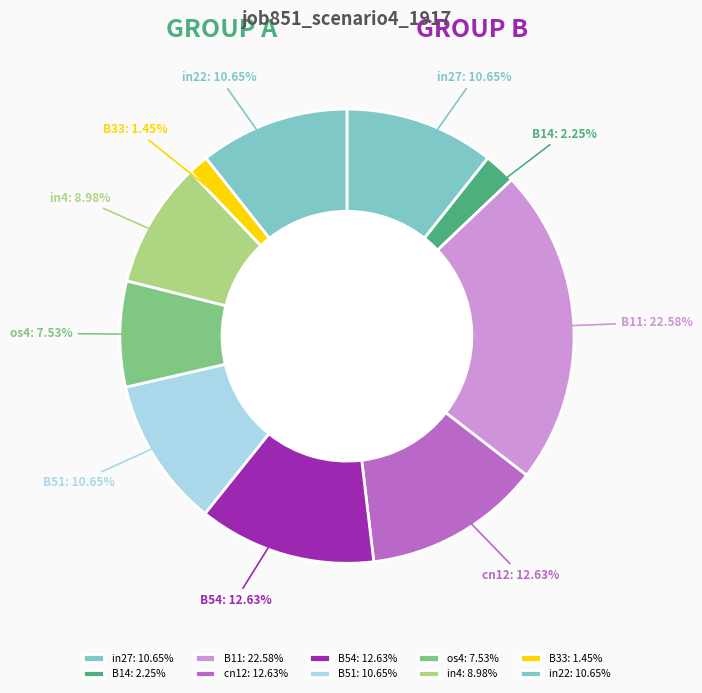

Is it true that B11 is 31% of the pie?

False